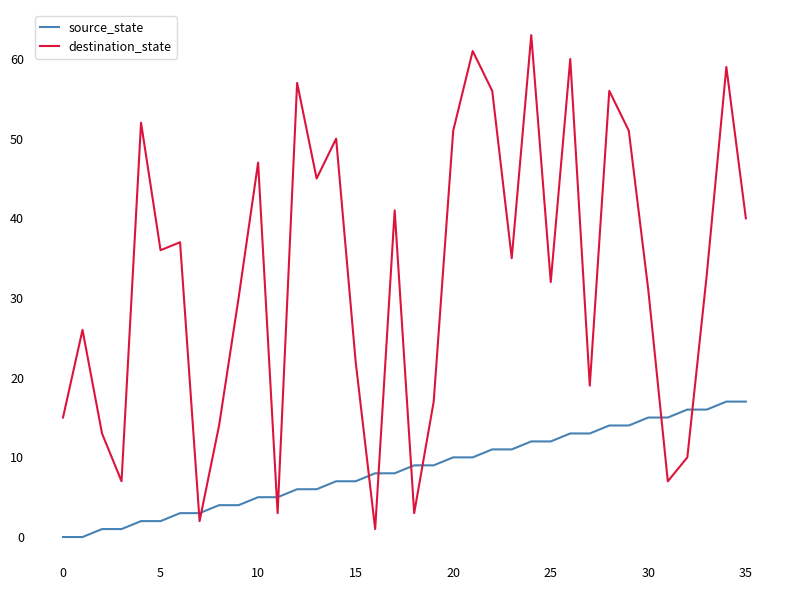

What is the difference between the maximum and minimum values in the destination_state series?

62